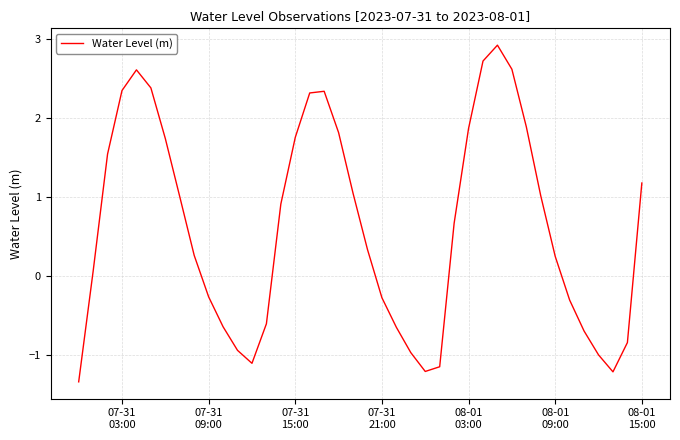

What is the greatest value displayed?

2.9